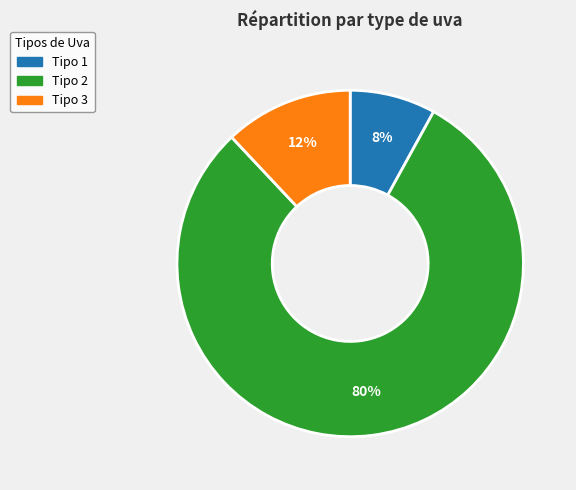

Is there any slice that represents more than half of the pie?

Yes